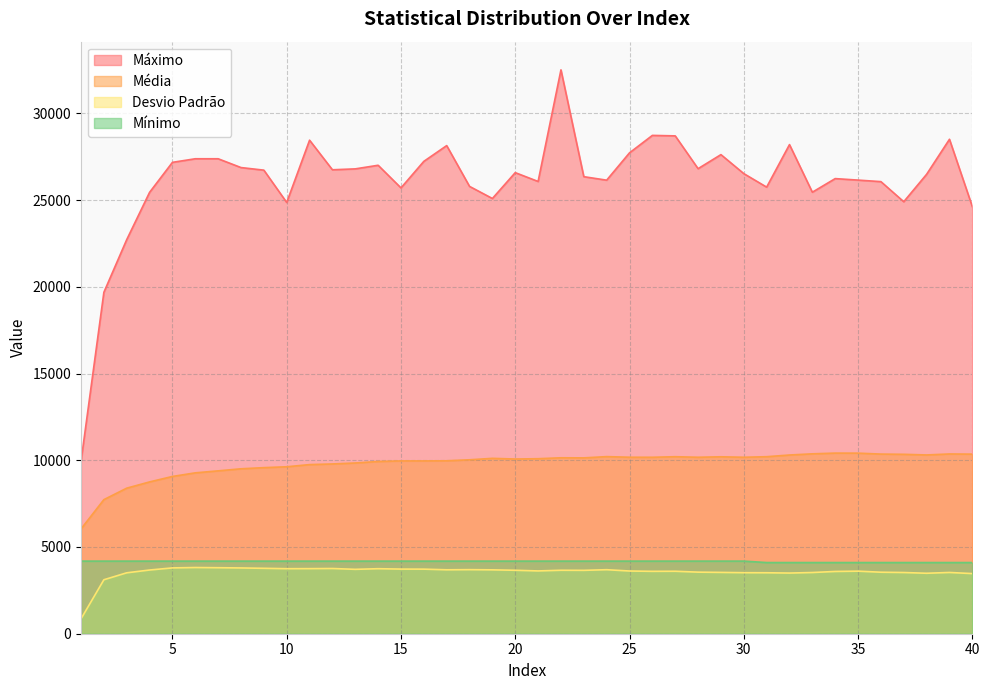

How many interior local peaks does the Maximo series have?

10